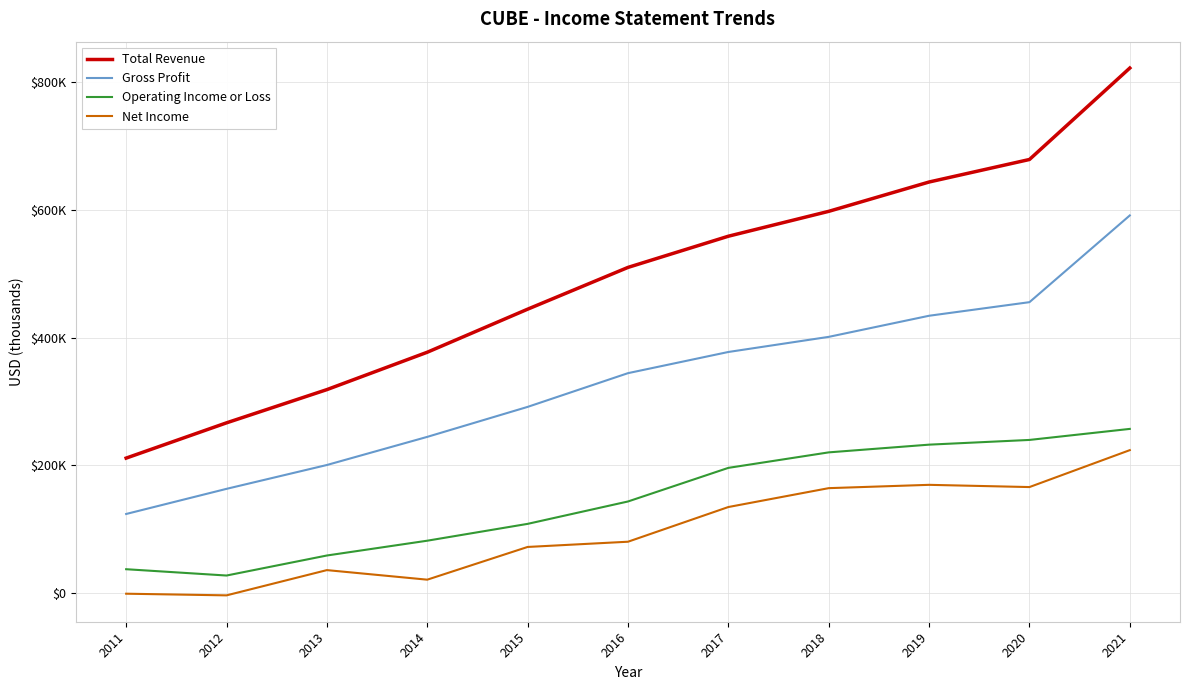

Reading left to right, list all the values displayed in this chart.

Total Revenue: 2011=211000	2012=266300	2013=318400	2014=377000	2015=444500	2016=510000	2017=558900	2018=597900	2019=643900	2020=679200	2021=822600
Gross Profit: 2011=123400	2012=162800	2013=200200	2014=244300	2015=291300	2016=344200	2017=377400	2018=401100	2019=434200	2020=455500	2021=591500
Operating Income or Loss: 2011=36800	2012=26900	2013=58300	2014=81500	2015=107900	2016=143000	2017=195700	2018=220000	2019=232100	2020=239500	2021=256800
Net Income: 2011=-1600	2012=-4200	2013=35400	2014=20400	2015=71700	2016=79900	2017=134300	2018=163900	2019=169100	2020=165600	2021=223500